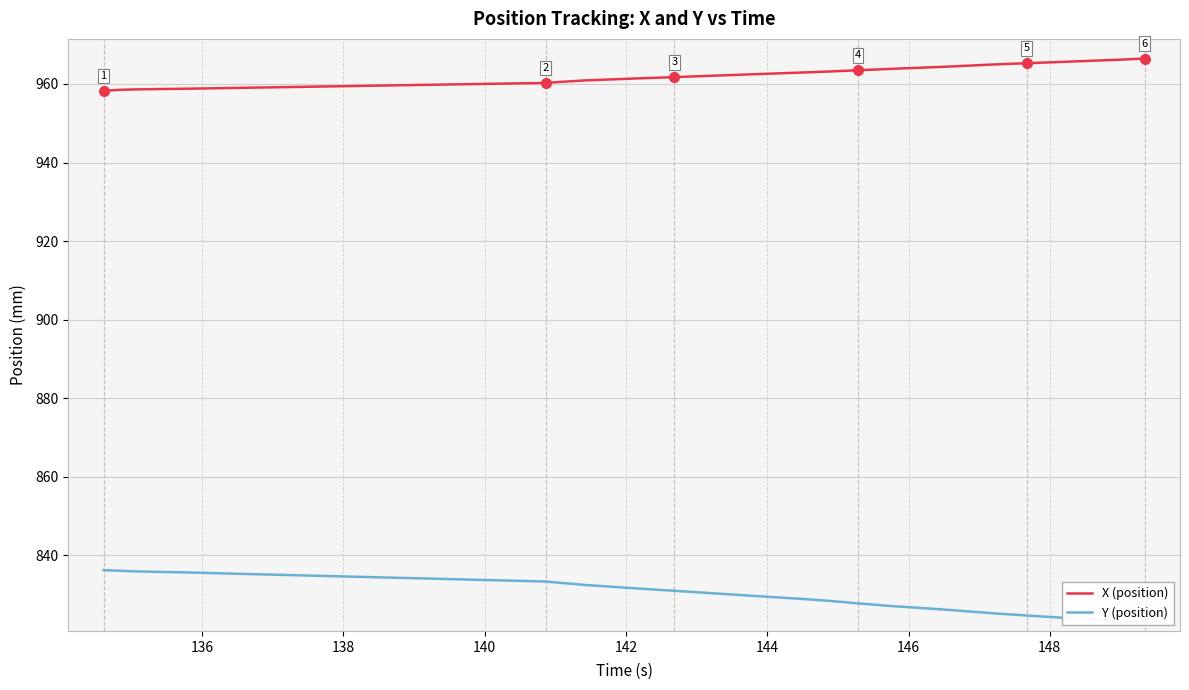

True or false: Y (position) and X (position) cross at least once.

False